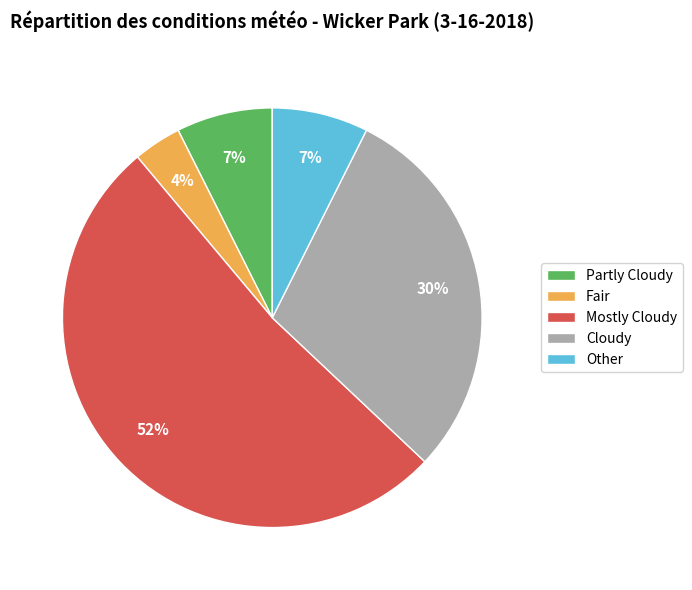

How many slices are in this pie chart?

5